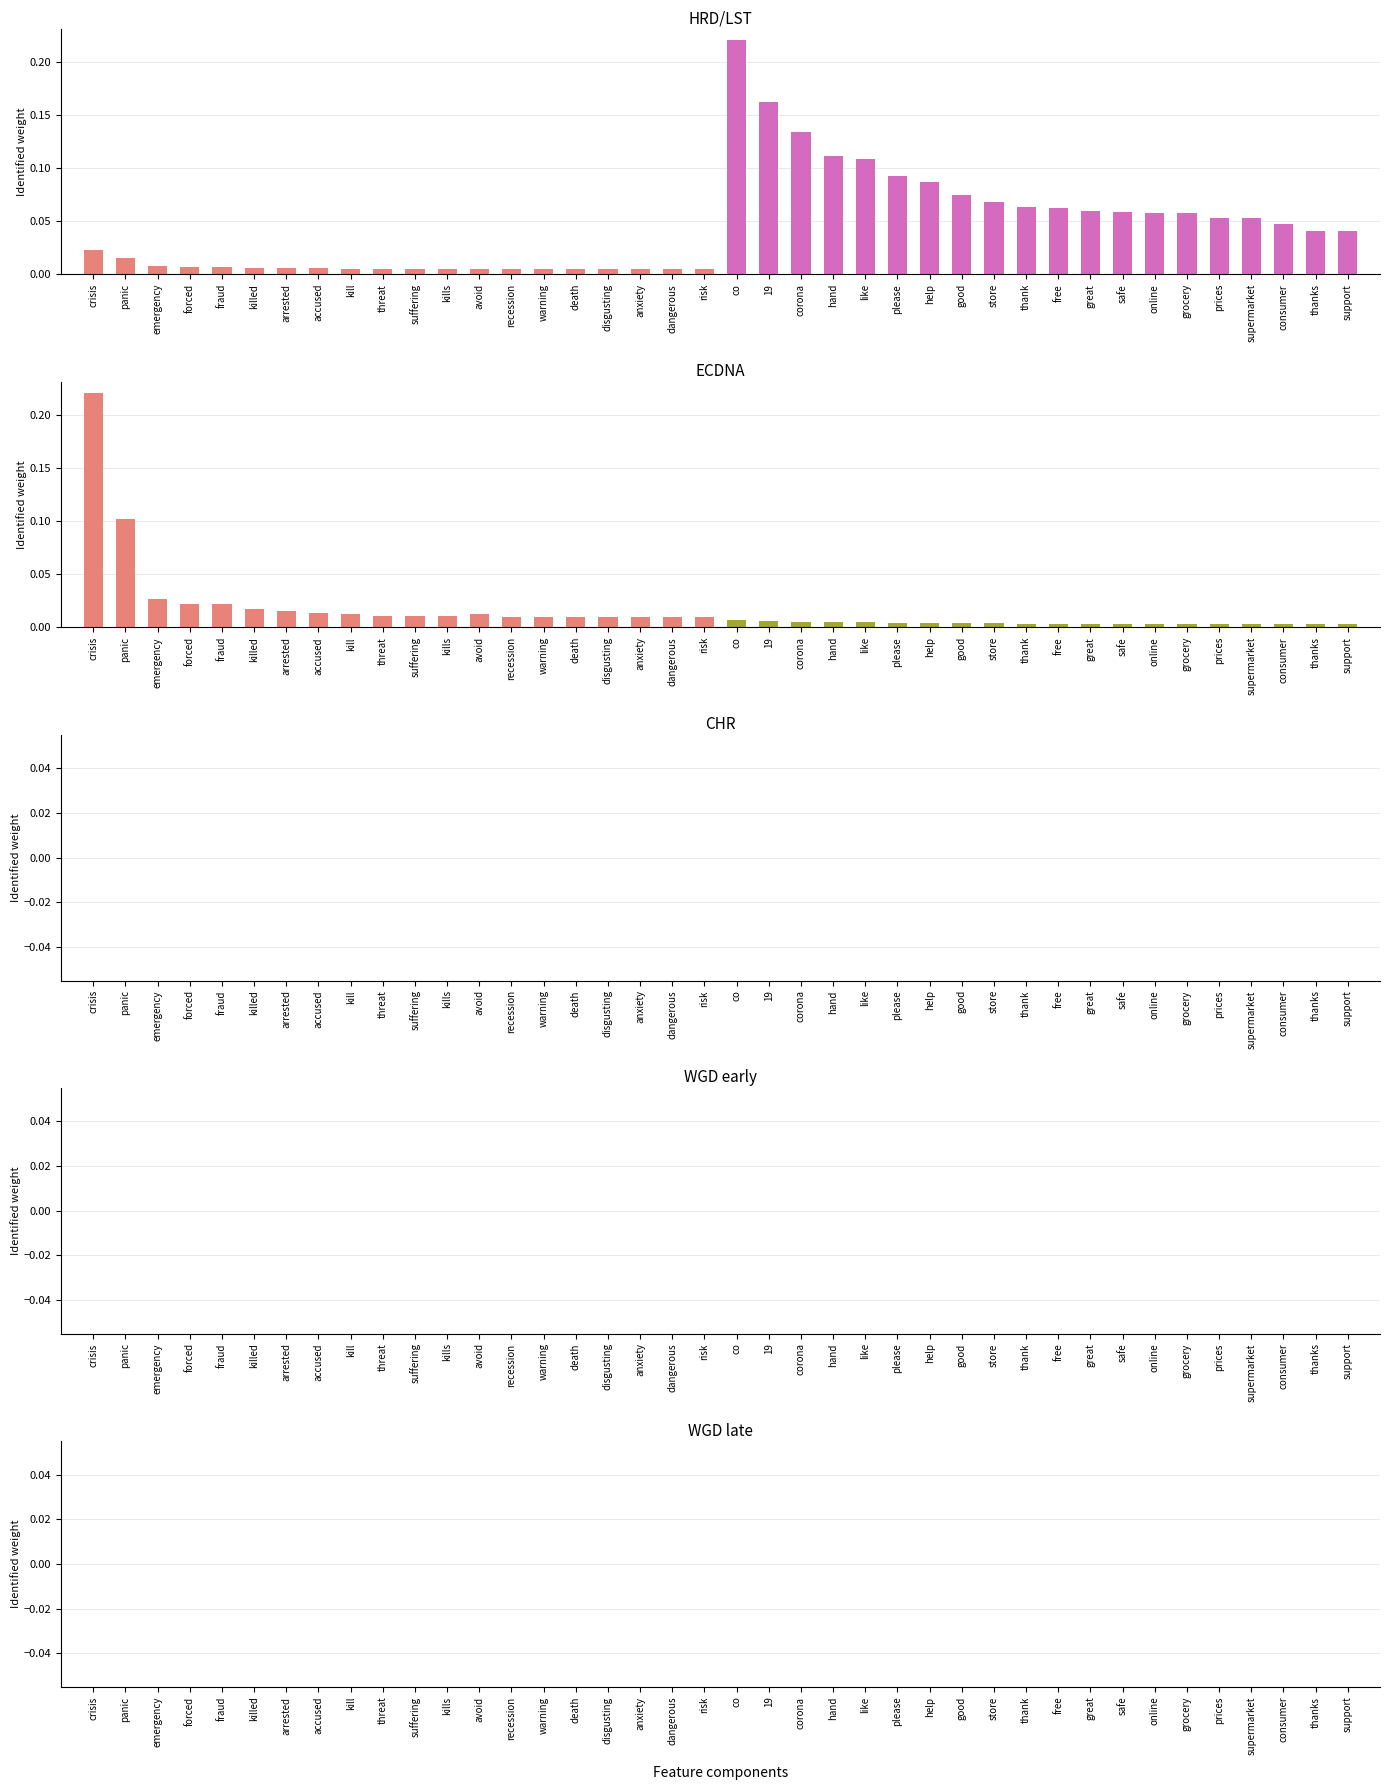

What is the spread (max minus min) of values at 13?

0.1